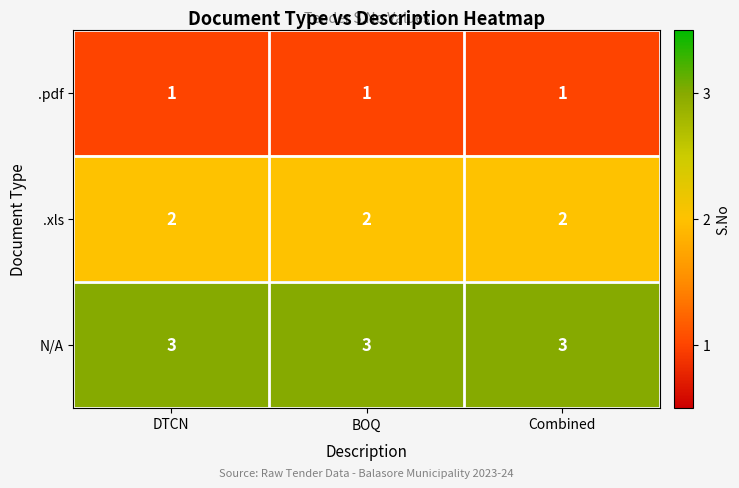

The value of N/A at Combined is 3. True or false?

True